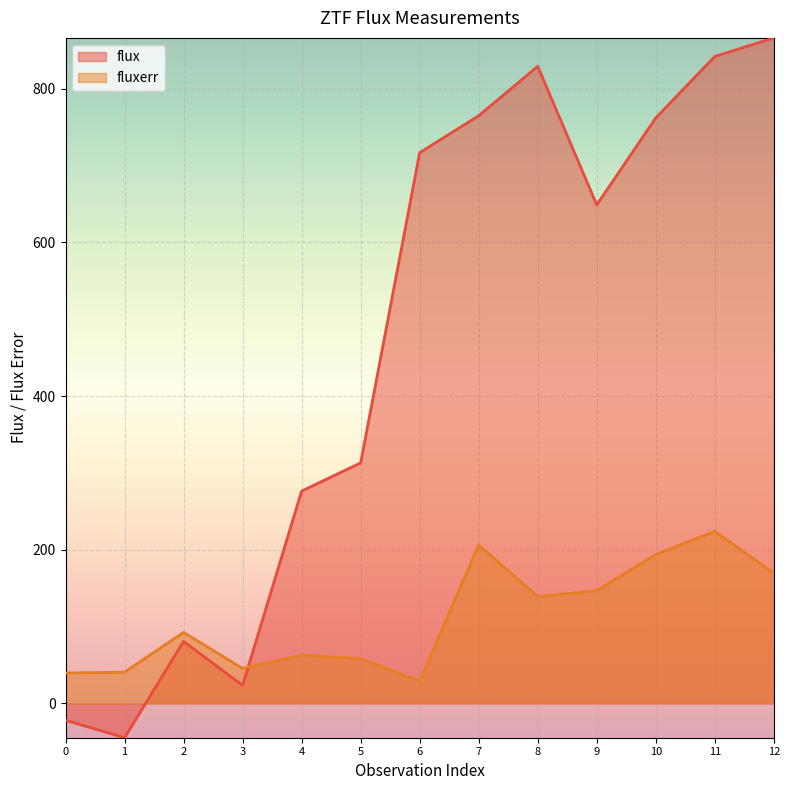

What is the sum of the fluxerr values at 11 and 4?

286.8